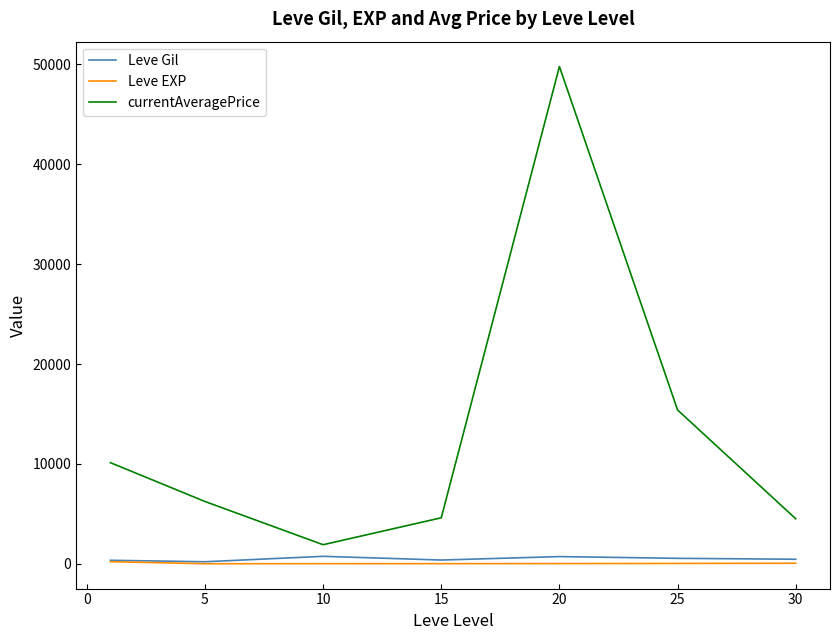

True or false: Leve EXP and currentAveragePrice intersect in this chart.

False